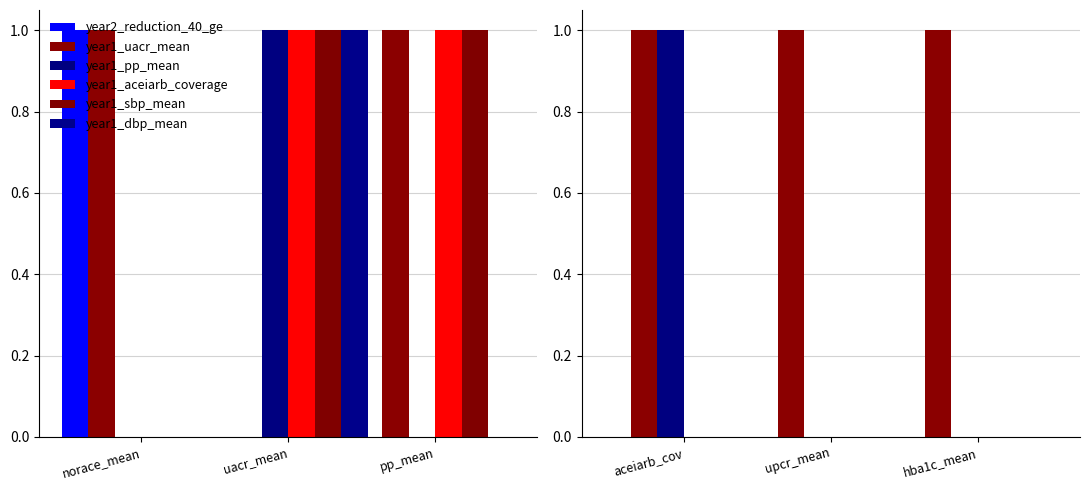

Count the year1_pp_mean values in the range 0 to 1.

3